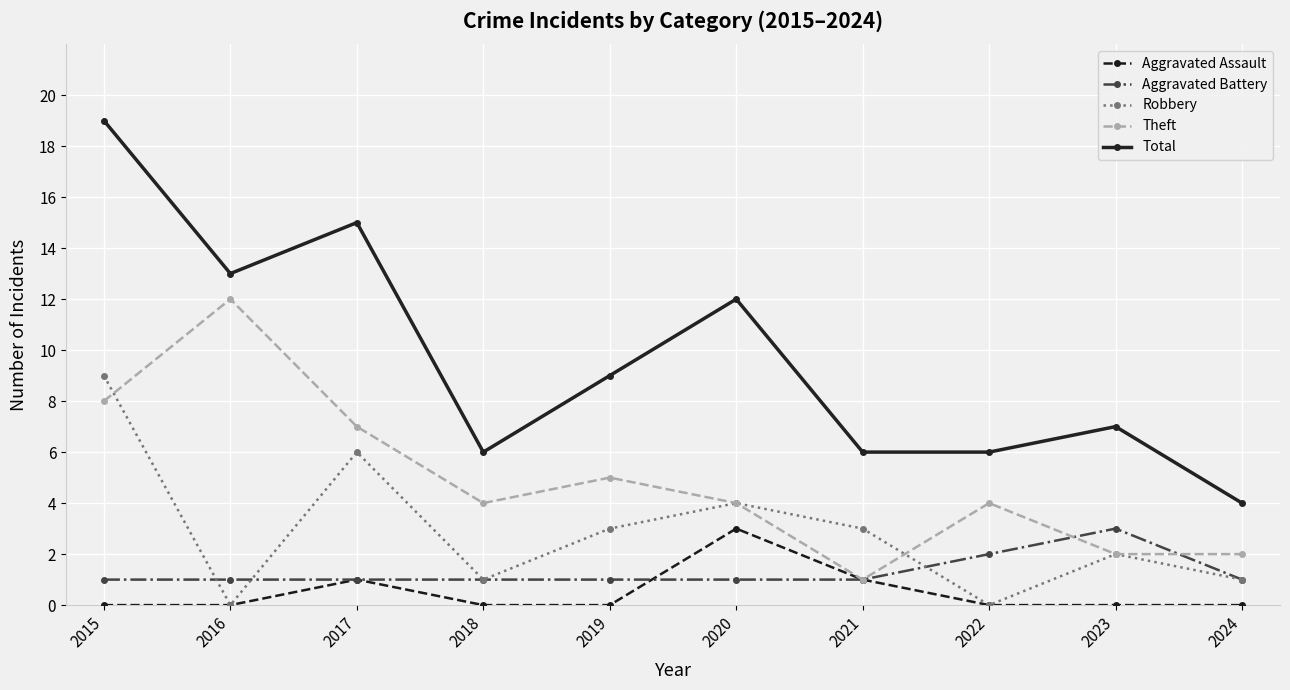

What are all the series names shown in the legend?

Aggravated Assault, Aggravated Battery, Robbery, Theft, Total